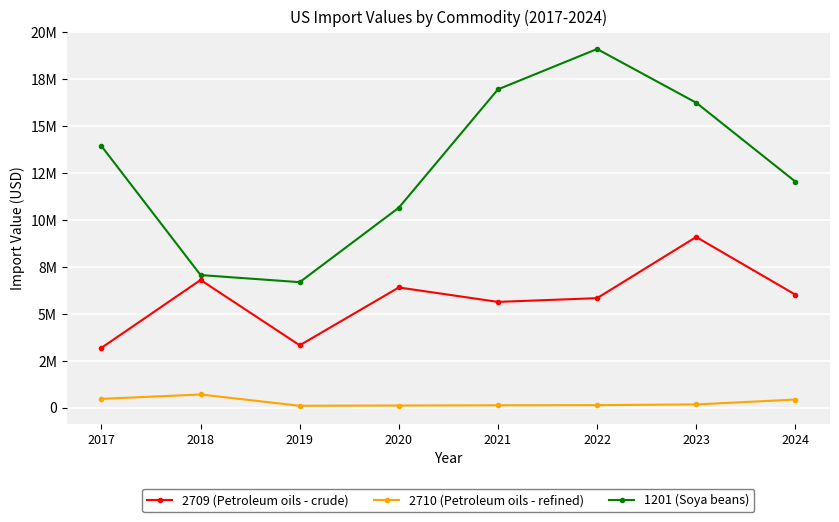

Is this an area chart (filled region under the line)?

No